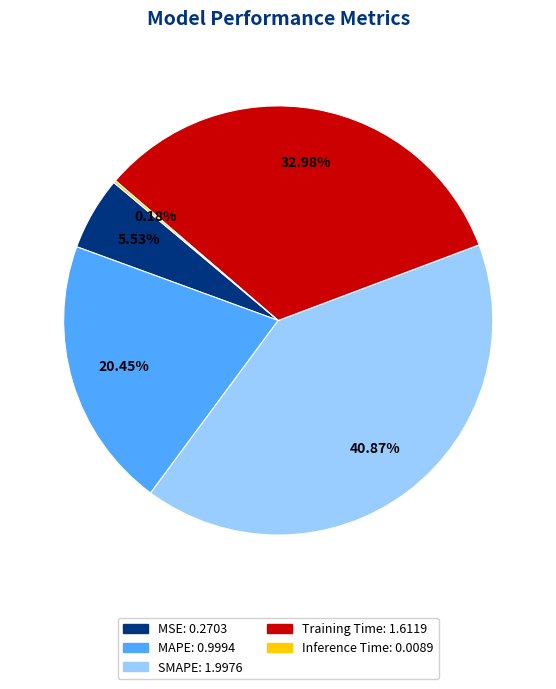

Which has a higher value, SMAPE or Training Time?

SMAPE